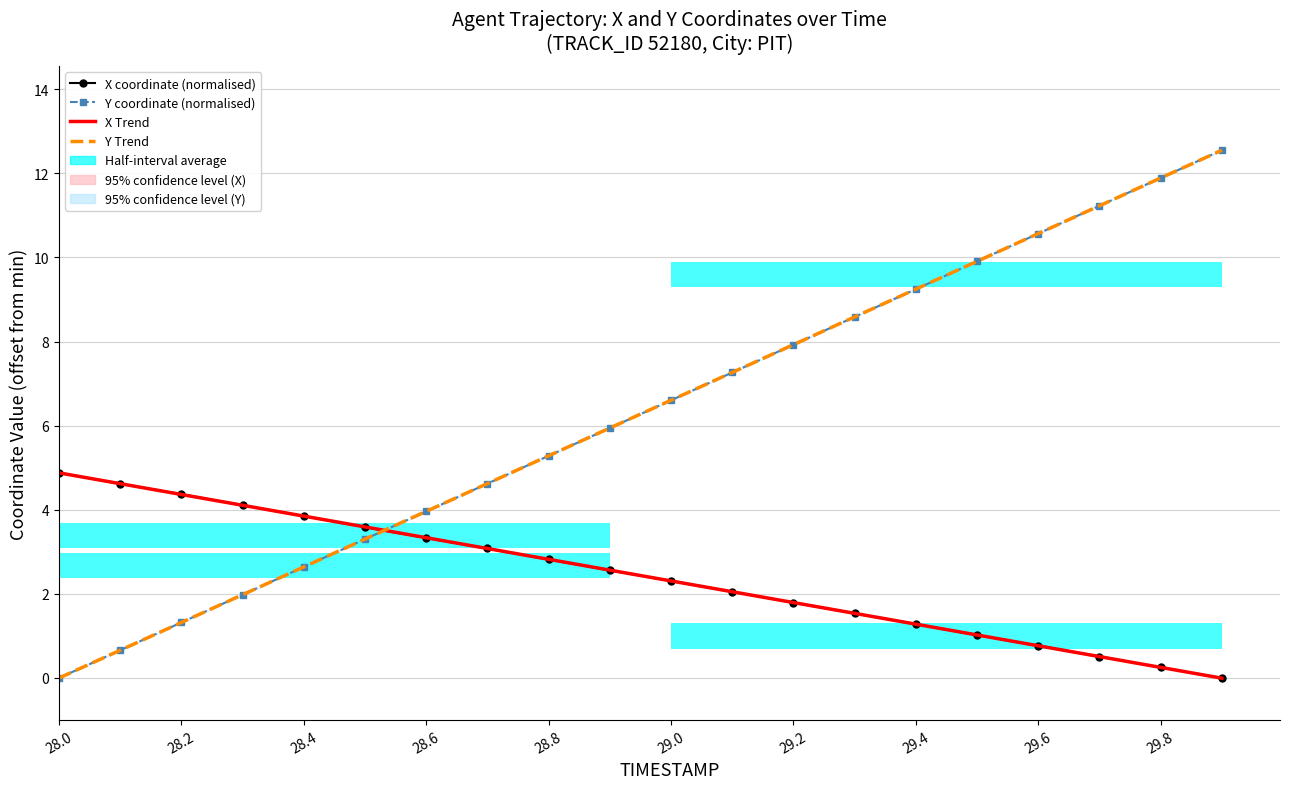

True or false: Y coordinate (normalised) has a value of 5.9 at 29.6.

False